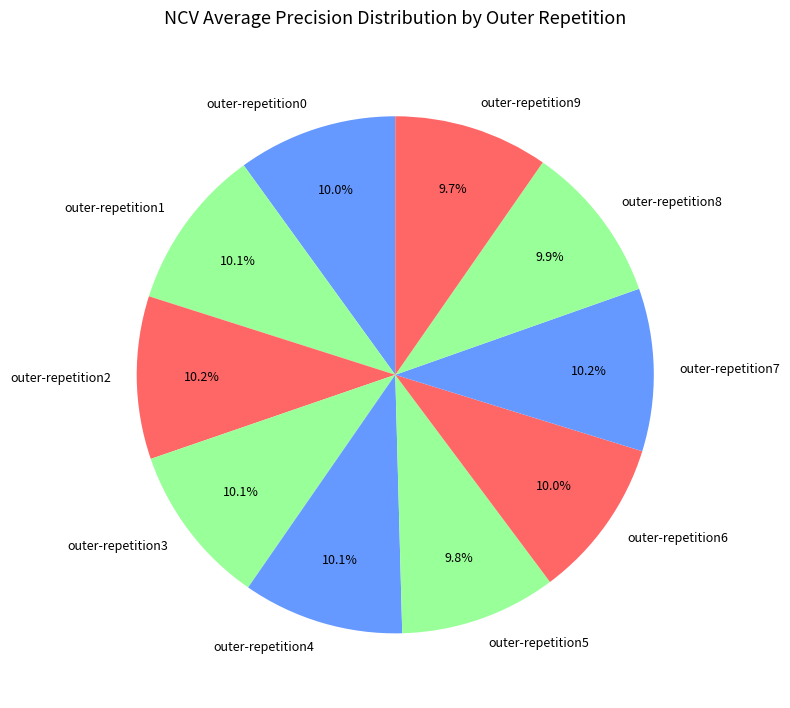

How many segments does this pie chart have?

10